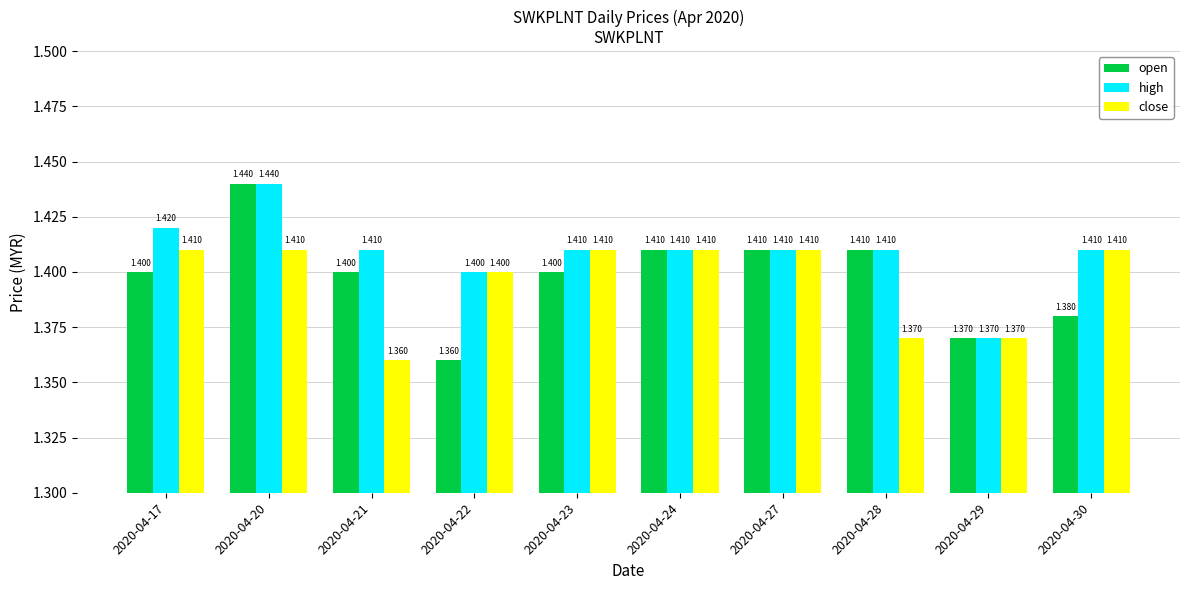

List the series in order of their overall mean, lowest first.

close, open, high